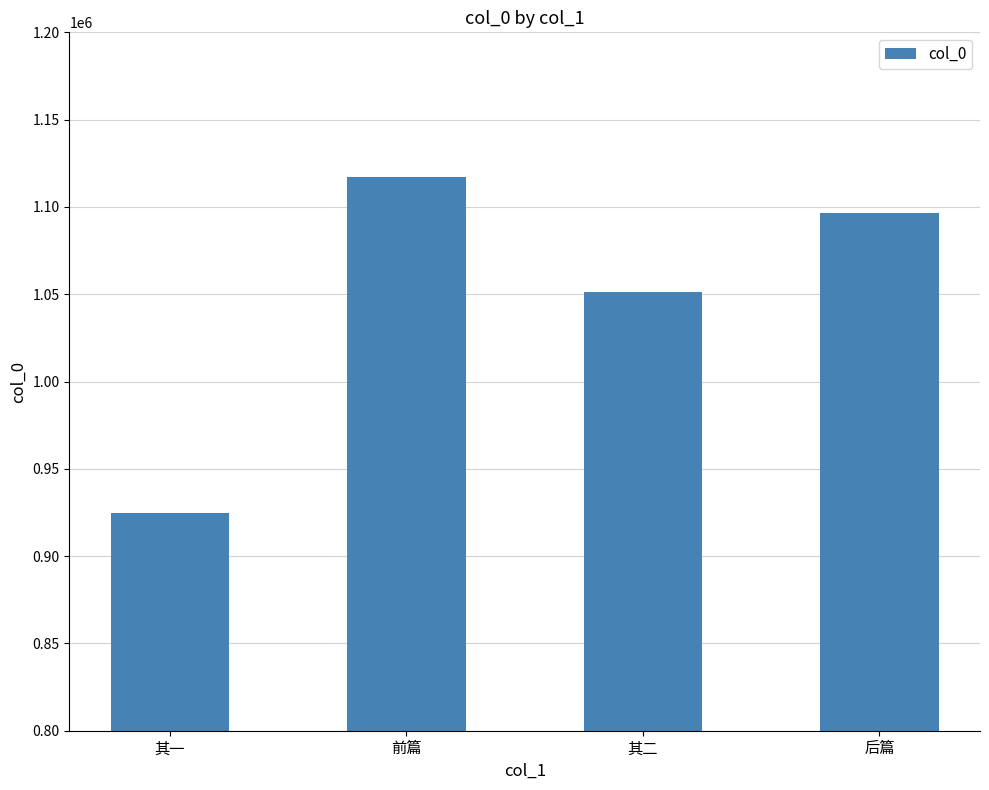

Between 前篇 and 其二, which is larger?

前篇